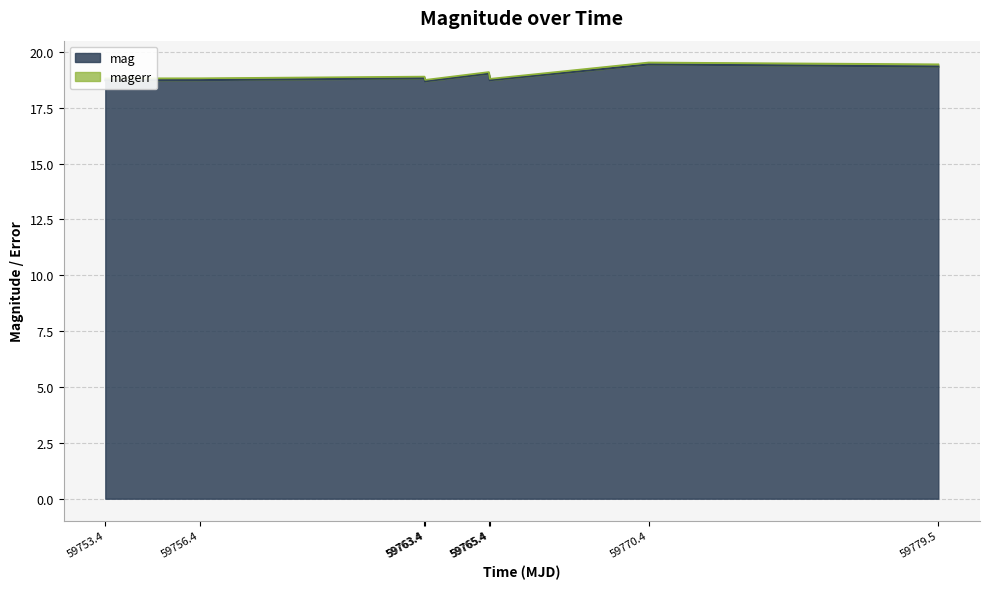

What is the sum of all values?

151.5